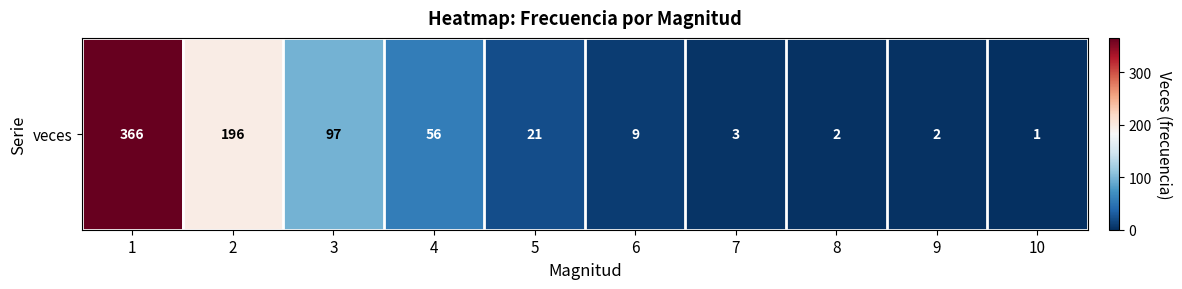

Reading left to right, extract all data points from this chart.

1=366	2=196	3=97	4=56	5=21	6=9	7=3	8=2	9=2	10=1